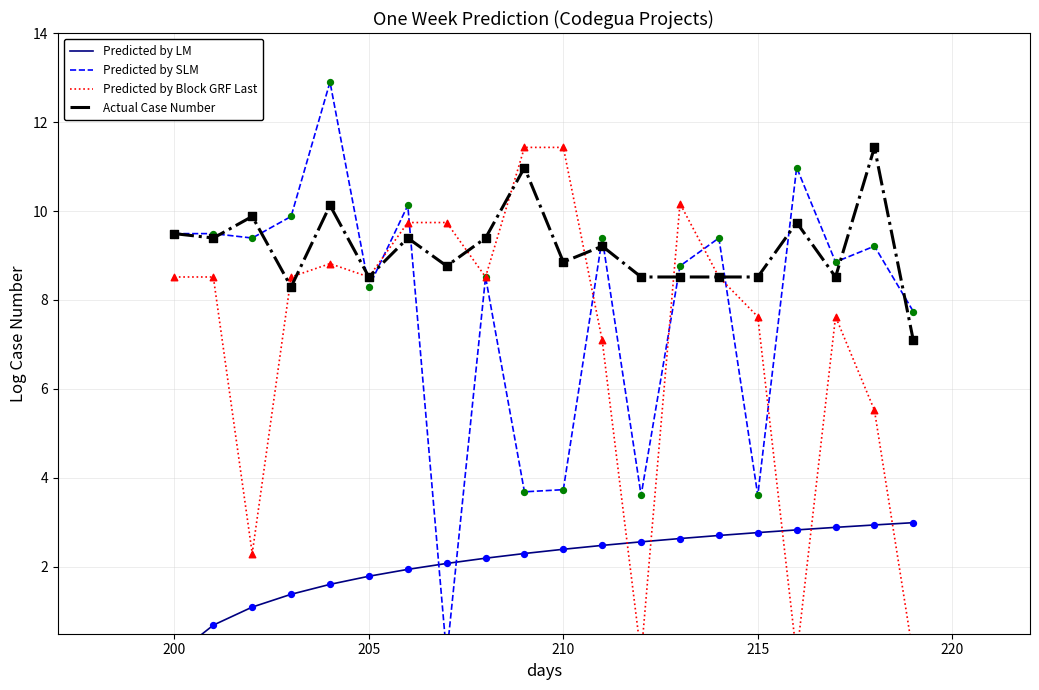

Which series has the largest total across all categories?

Actual Case Number